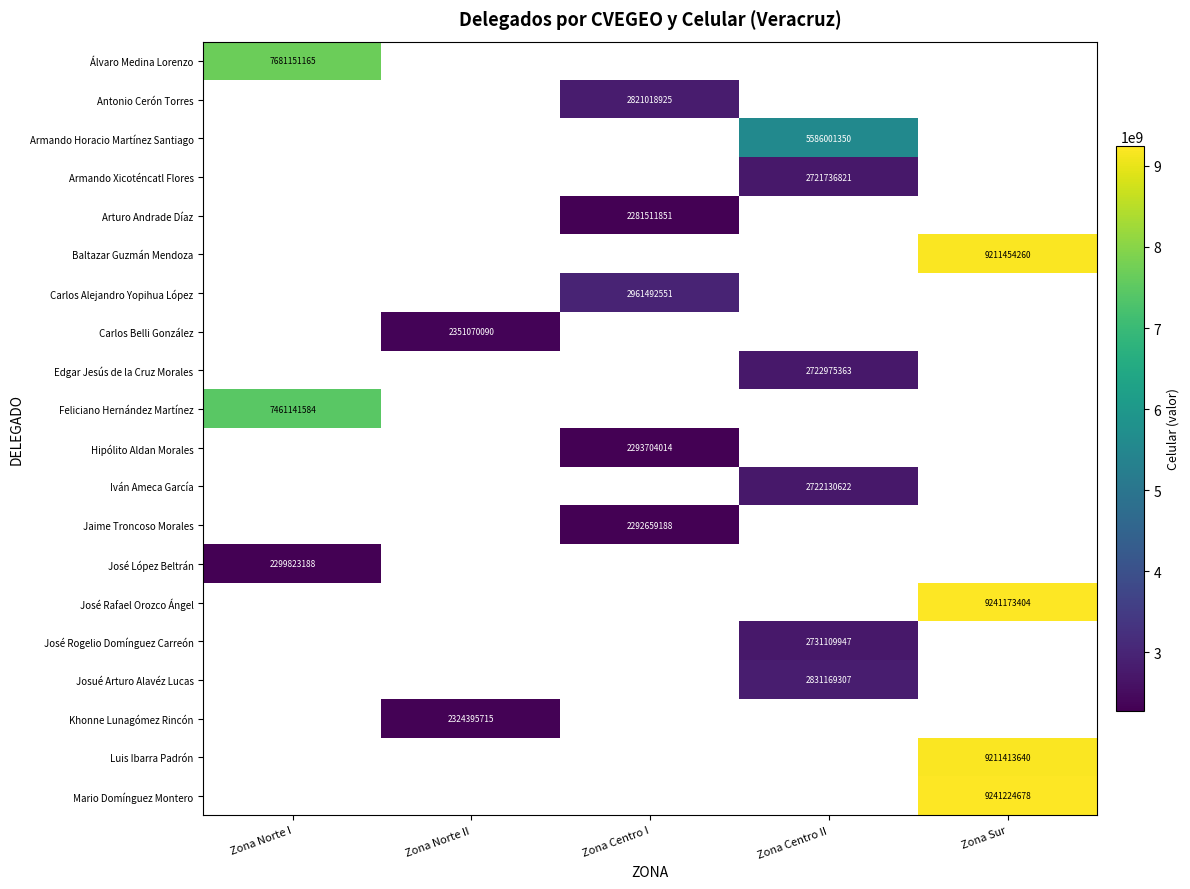

Is it true that Armando Xicoténcatl Flores equals 2721736821 at Zona Centro II?

True